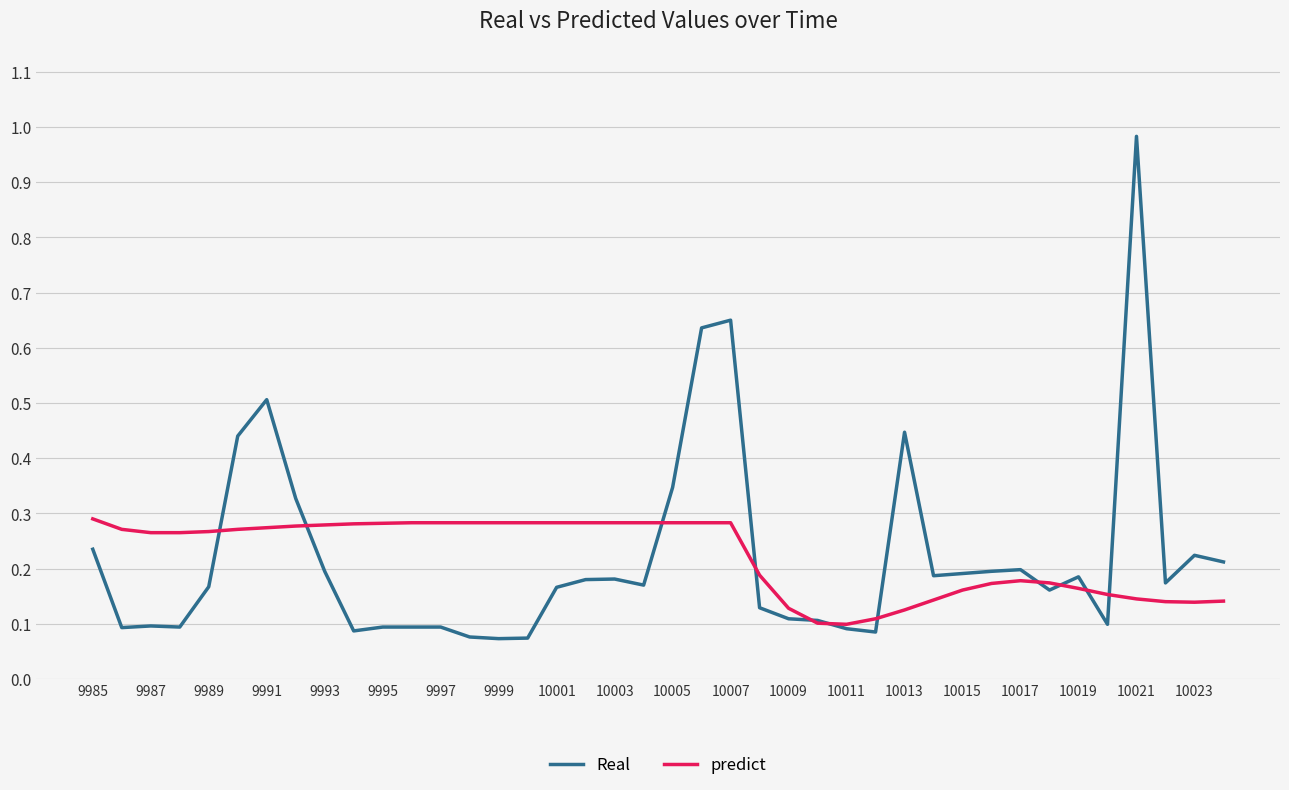

Which series has the widest spread of values?

Real